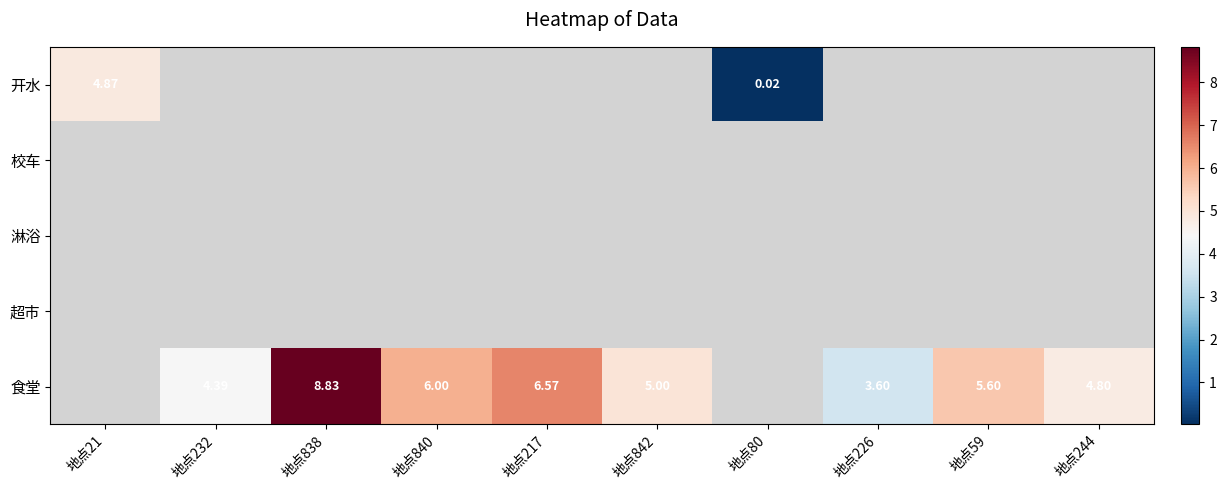

Which category has the highest value in the row_1 series?

地点21